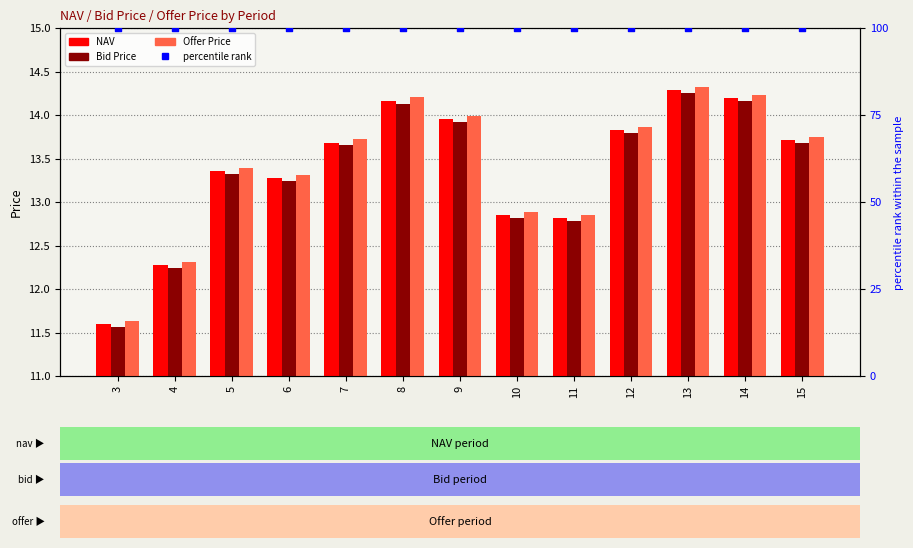

At which category is the sum across all series the highest?

13